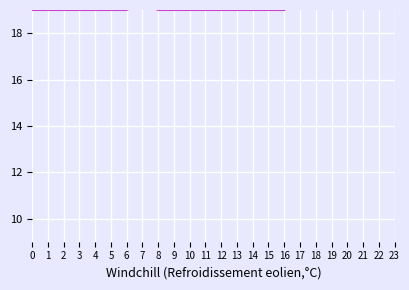

Is it true that the value at 2 is 12.4?

False